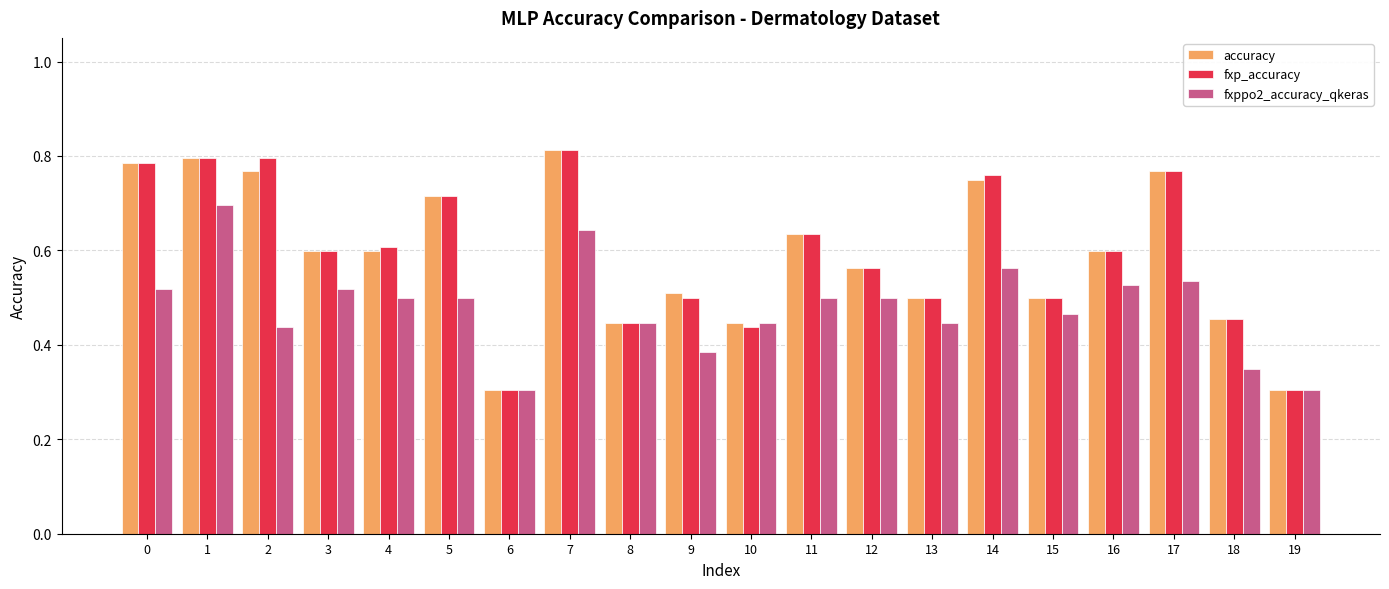

Between 3 and 9, which series saw the biggest shift?

fxppo2_accuracy_qkeras